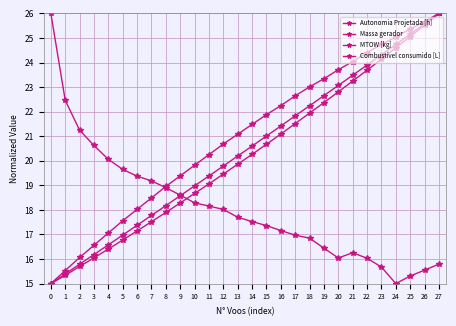

How many values in the Massa gerador series are below 20?

14